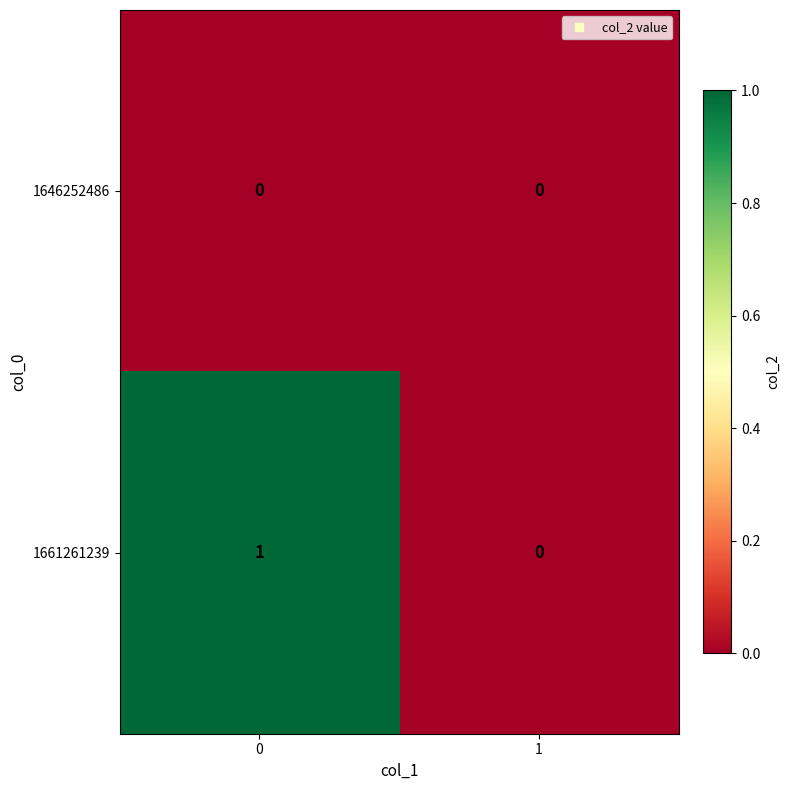

Is it true that 1661261239 equals 1 at 1?

False